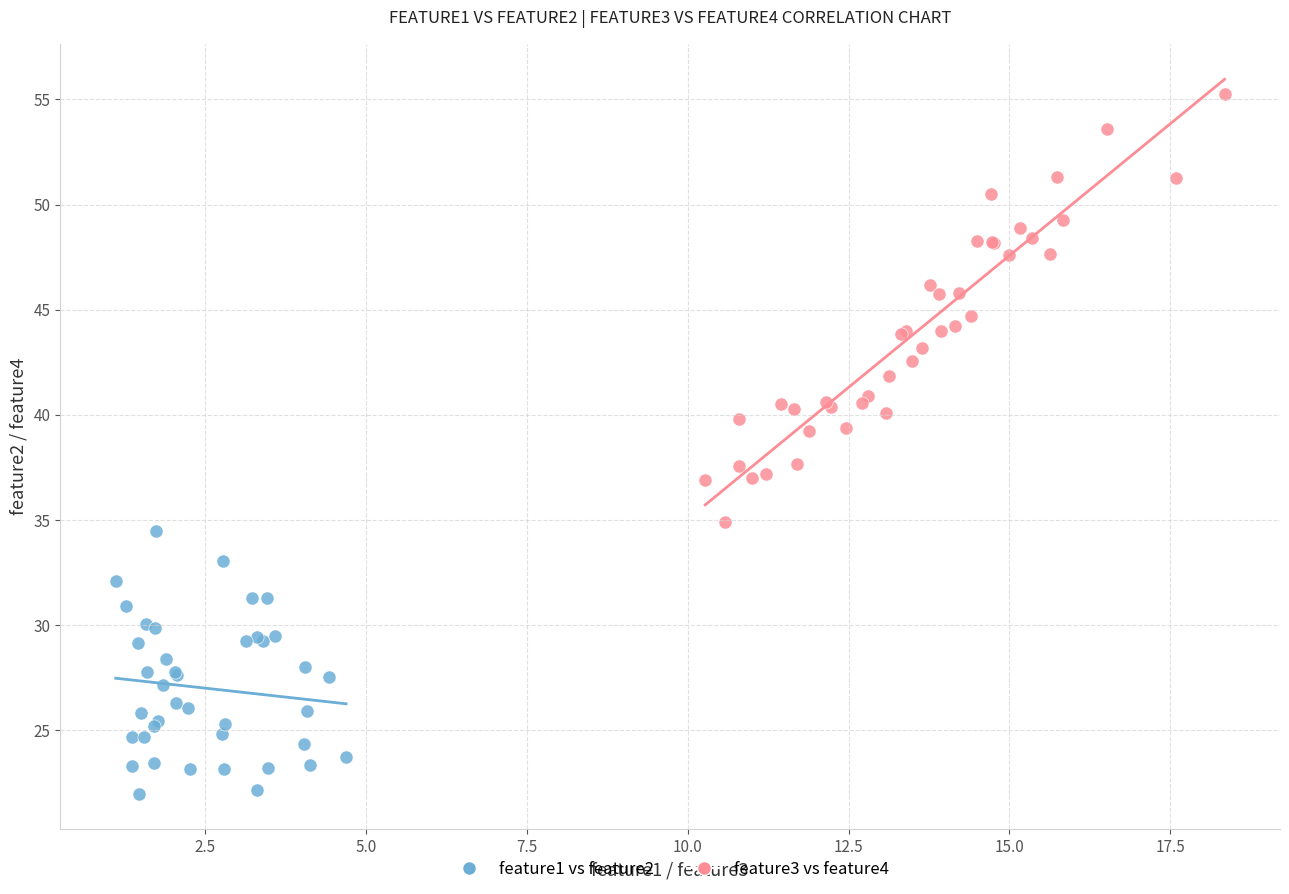

What are all the series names shown in the legend?

feature1 vs feature2, feature3 vs feature4